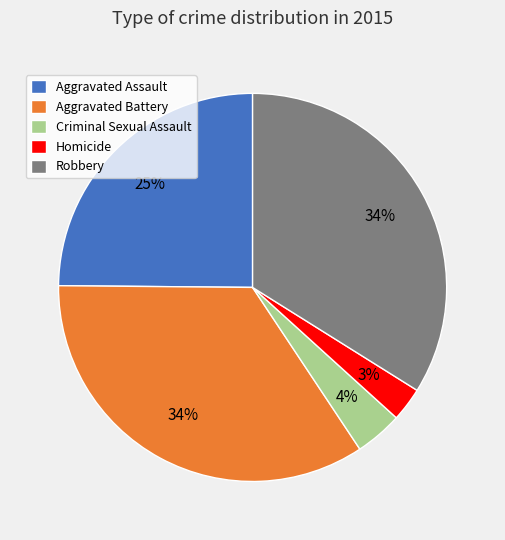

What percentage is the Aggravated Assault slice, to the nearest percent?

25%